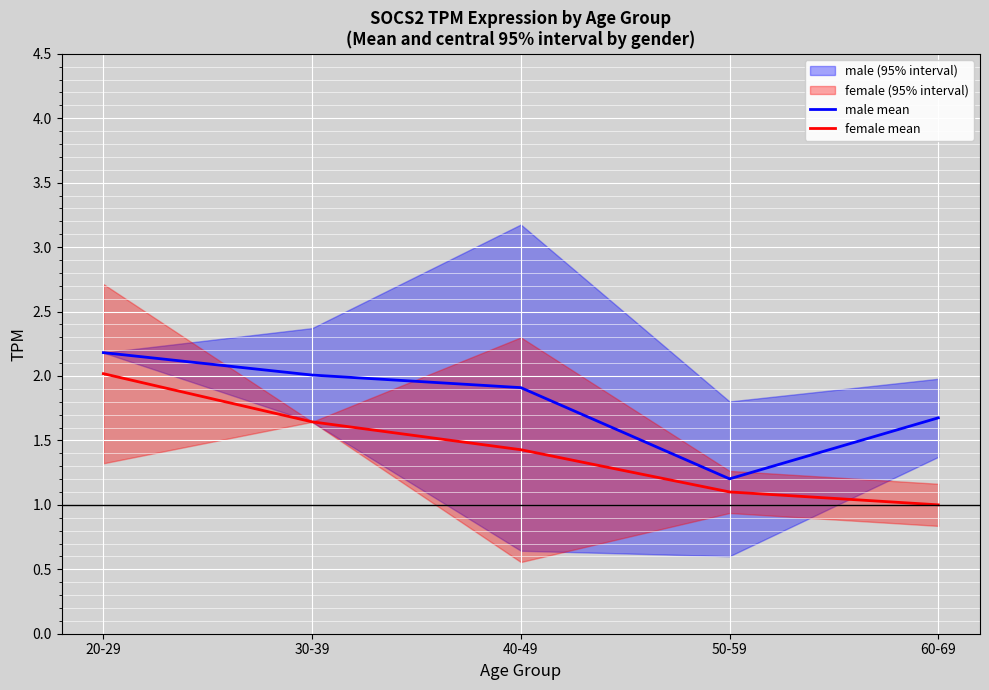

What is the total value across all series at 20-29?

4.2